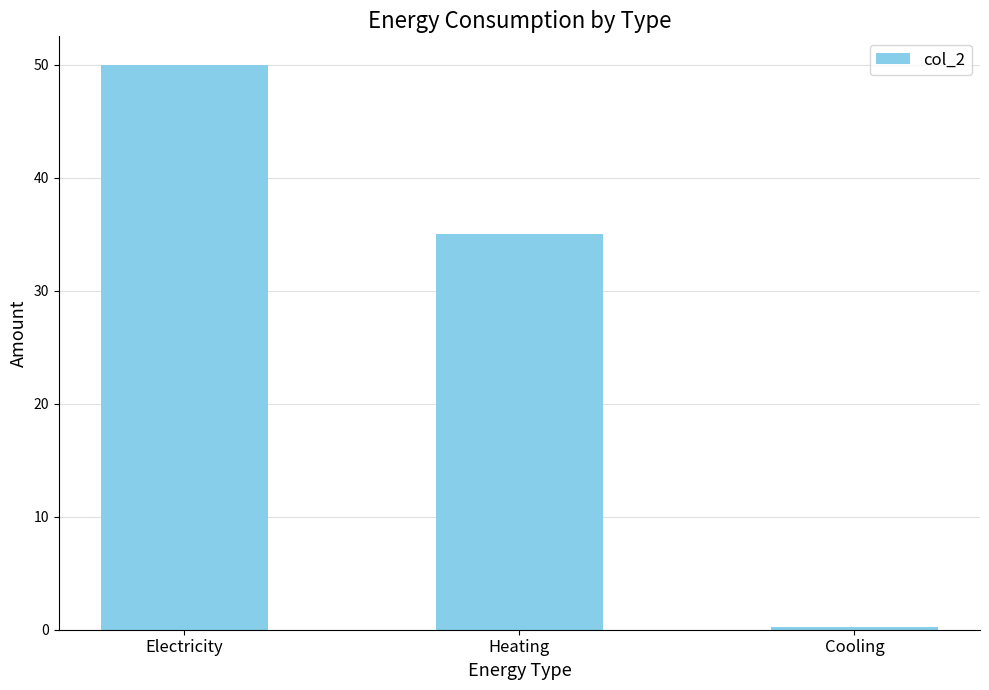

What is the label of the 2nd bar from the right?

Heating